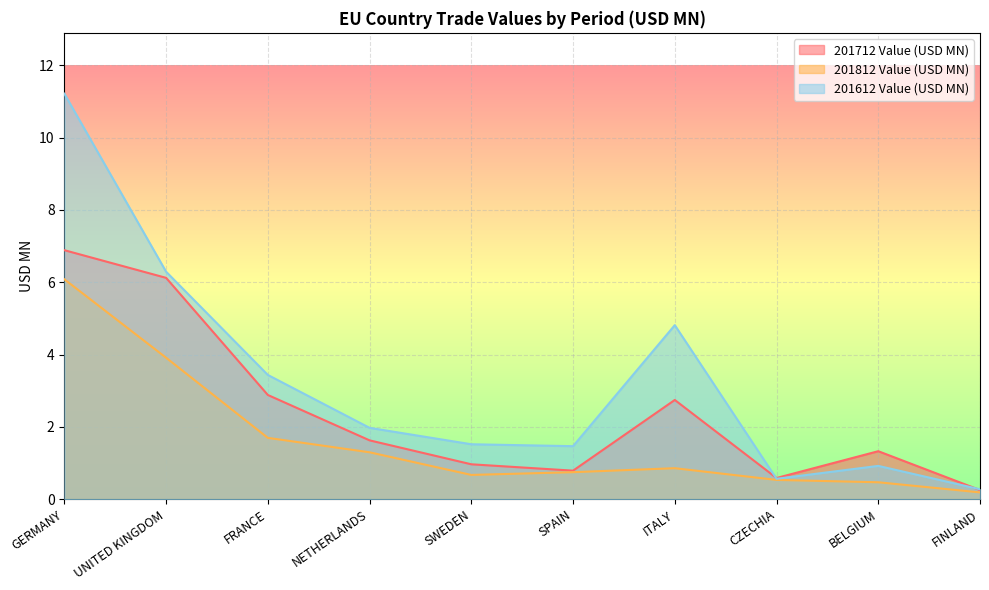

Between UNITED KINGDOM and ITALY, which is larger?

UNITED KINGDOM